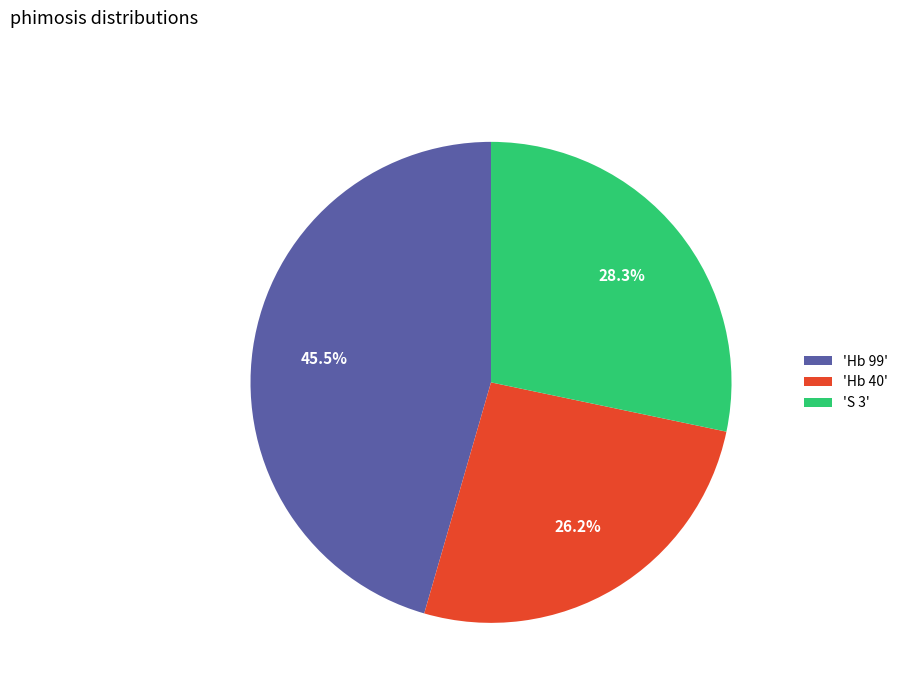

Which has a higher value, 'Hb 40' or 'S 3'?

'S 3'